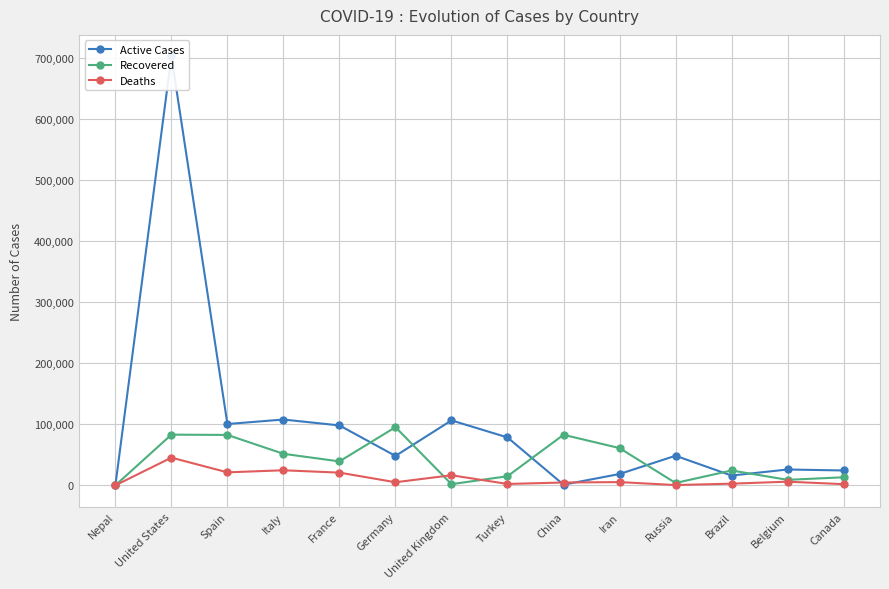

What is the sum of the Recovered values at Belgium and China?

91733